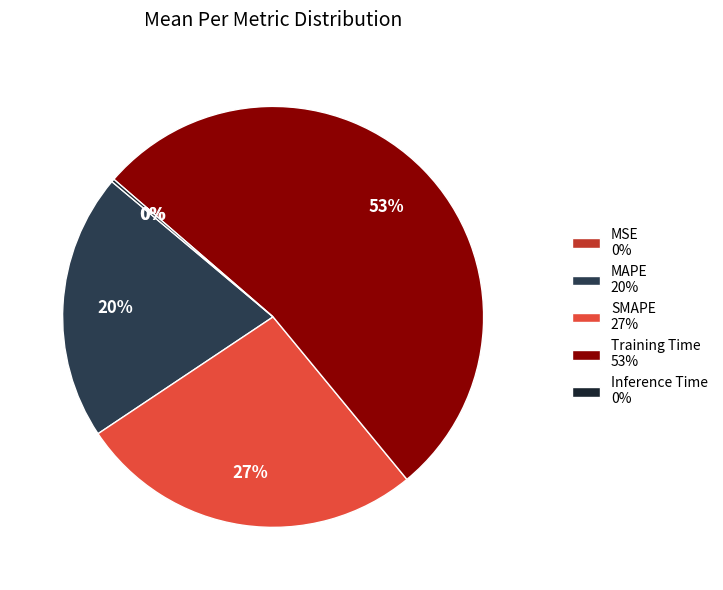

Combined, do SMAPE 27% and Training Time 53% account for over 50%?

Yes